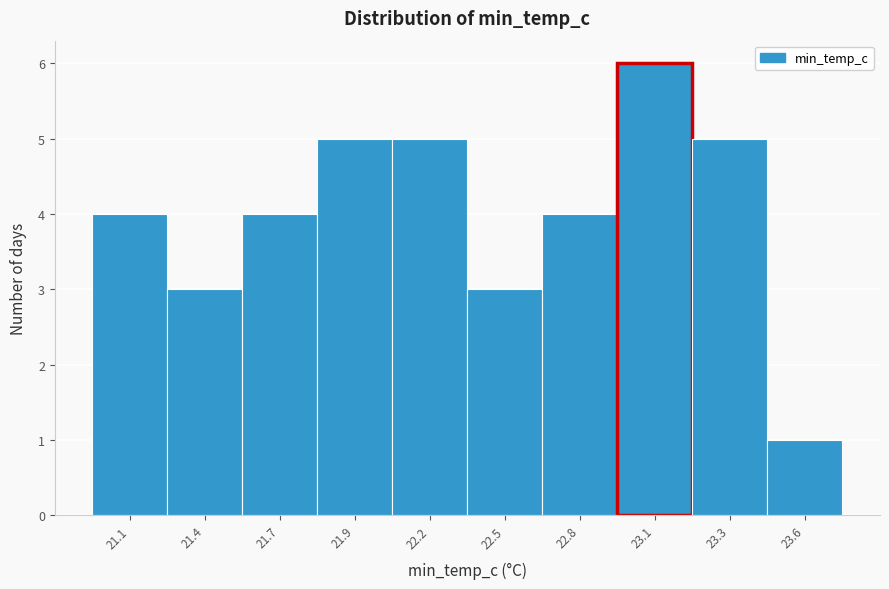

Reading left to right, what are all the values shown in this chart?

21.1=4	21.4=3	21.7=4	21.9=5	22.2=5	22.5=3	22.8=4	23.1=6	23.3=5	23.6=1